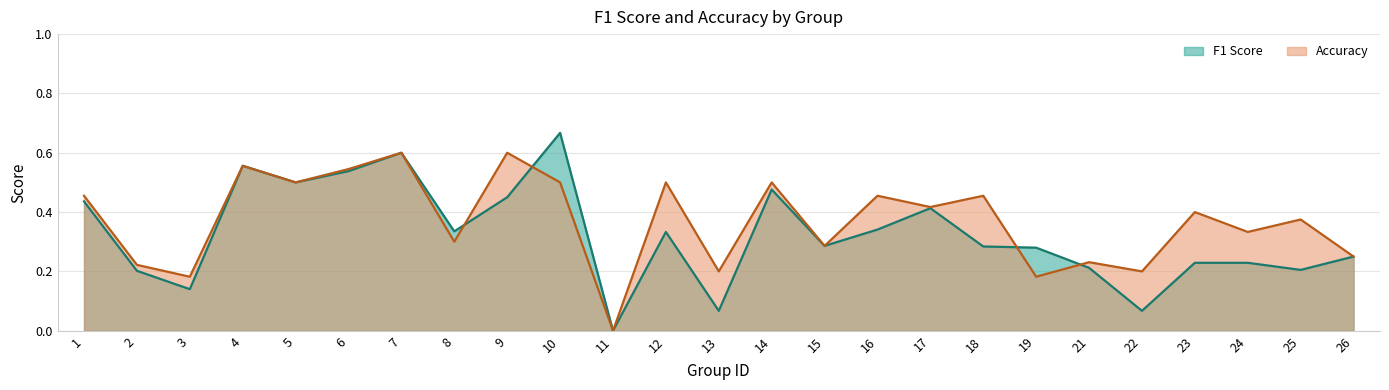

Reading left to right, transcribe all the data shown in this chart.

f1: 1=0.4	2=0.2	3=0.1	4=0.6	5=0.5	6=0.5	7=0.6	8=0.3	9=0.5	10=0.7	11=0.0	12=0.3	13=0.1	14=0.5	15=0.3	16=0.3	17=0.4	18=0.3	19=0.3	21=0.2	22=0.1	23=0.2	24=0.2	25=0.2	26=0.2
accuracy: 1=0.5	2=0.2	3=0.2	4=0.6	5=0.5	6=0.5	7=0.6	8=0.3	9=0.6	10=0.5	11=0.0	12=0.5	13=0.2	14=0.5	15=0.3	16=0.5	17=0.4	18=0.5	19=0.2	21=0.2	22=0.2	23=0.4	24=0.3	25=0.4	26=0.2